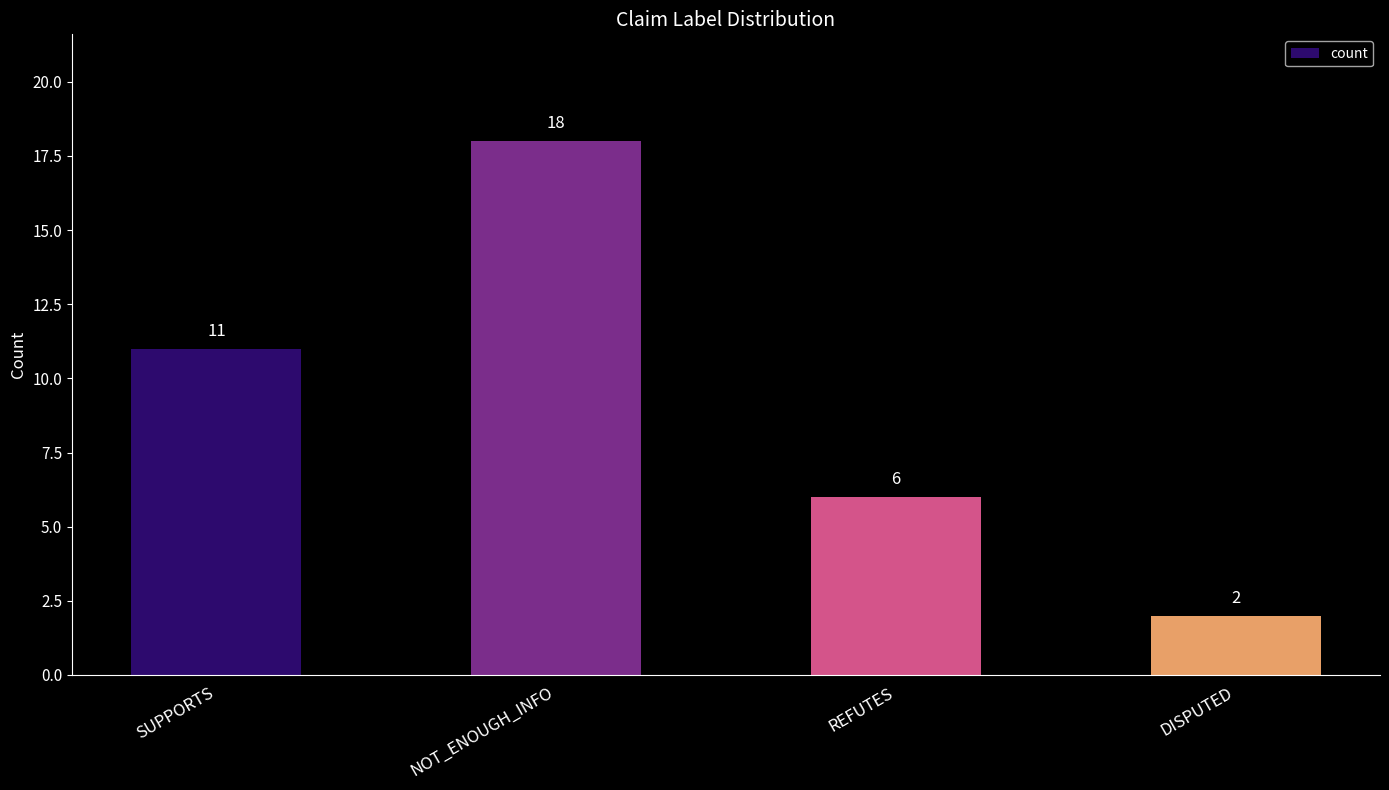

How many bars are there in total?

4